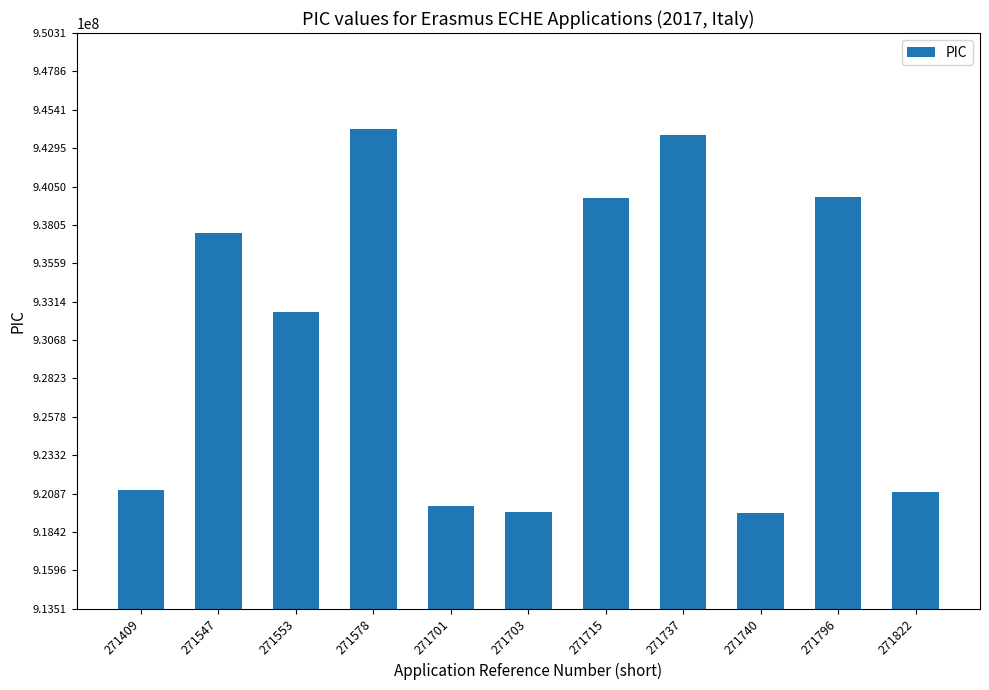

The chart shows a value of 932462747 at 271553. True or false?

True